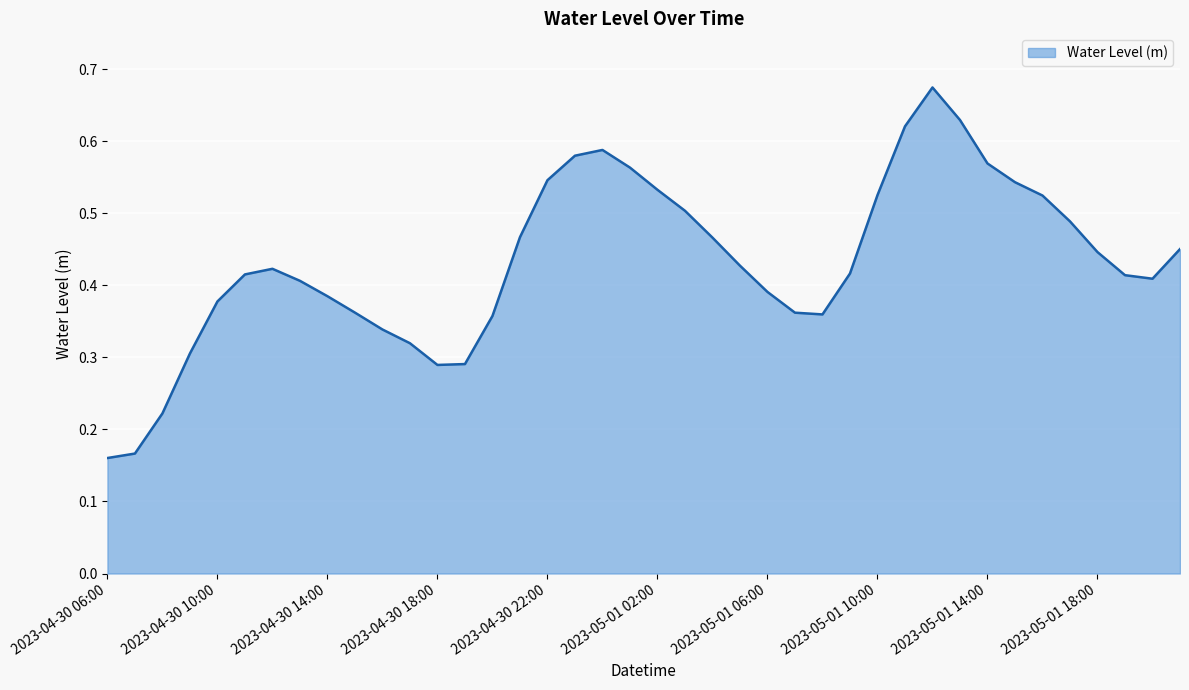

Rank the categories by value from highest to lowest.

2023-05-01 12:00, 2023-05-01 13:00, 2023-05-01 11:00, 2023-05-01 00:00, 2023-04-30 23:00, 2023-05-01 14:00, 2023-05-01 01:00, 2023-04-30 22:00, 2023-05-01 15:00, 2023-05-01 02:00, 2023-05-01 10:00, 2023-05-01 16:00, 2023-05-01 03:00, 2023-05-01 17:00, 2023-04-30 21:00, 2023-05-01 04:00, 2023-05-01 21:00, 2023-05-01 18:00, 2023-05-01 05:00, 2023-04-30 12:00, 2023-05-01 09:00, 2023-04-30 11:00, 2023-05-01 19:00, 2023-05-01 20:00, 2023-04-30 13:00, 2023-05-01 06:00, 2023-04-30 14:00, 2023-04-30 10:00, 2023-04-30 15:00, 2023-05-01 07:00, 2023-05-01 08:00, 2023-04-30 20:00, 2023-04-30 16:00, 2023-04-30 17:00, 2023-04-30 09:00, 2023-04-30 19:00, 2023-04-30 18:00, 2023-04-30 08:00, 2023-04-30 07:00, 2023-04-30 06:00